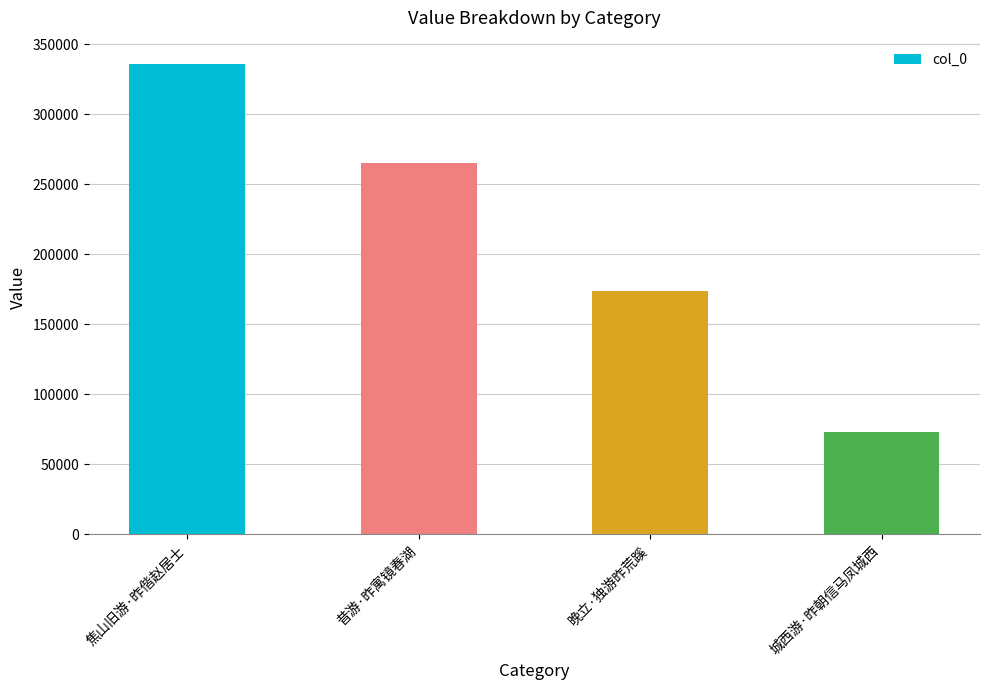

Reading right to left, extract all data points from this chart.

72804	173676	265053	335881